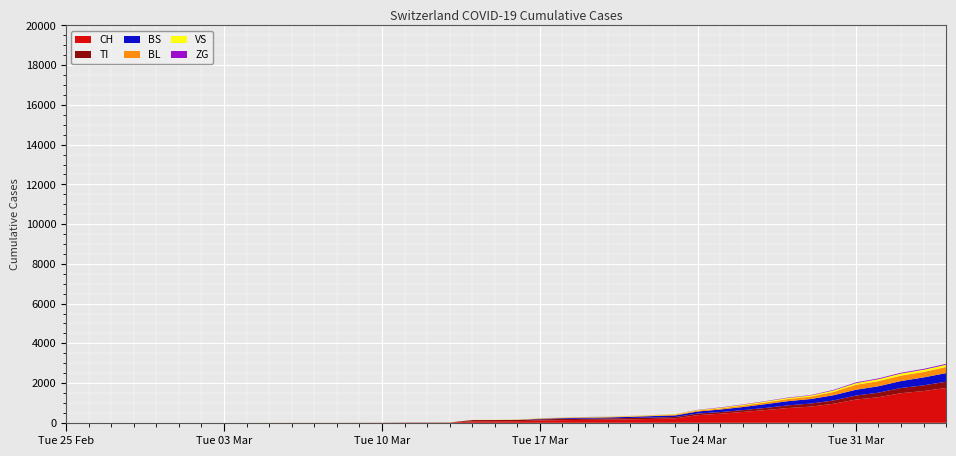

Reading left to right, what are all the values shown in this chart?

CH: 0	0	0	0	0	0	0	0	0	2	3	3	3	5	6	11	12	14	76	79	82	116	134	147	157	175	196	223	386	456	548	642	744	814	957	1169	1288	1490	1599	1753
TI: 0	0	0	0	0	0	0	0	0	0	0	0	0	0	0	0	0	0	61	61	61	62	62	65	67	68	70	71	80	85	91	107	136	155	165	202	229	263	287	314
BS: 0	0	0	0	0	0	0	0	0	0	0	0	0	0	0	4	4	4	4	0	4	25	36	44	46	57	73	78	105	128	155	191	211	228	263	292	323	350	397	434
BL: 0	0	0	0	0	0	0	0	0	0	0	0	0	1	2	2	2	2	2	5	5	13	16	17	20	24	25	40	46	53	73	84	108	123	167	251	258	272	277	309
VS: 0	0	0	0	0	0	0	0	0	2	2	2	2	2	2	3	3	5	6	6	8	11	11	12	15	17	19	24	25	35	41	50	53	54	71	81	96	104	109	112
ZG: 0	0	0	0	0	0	0	0	0	0	0	0	0	0	0	0	0	0	0	0	0	1	5	5	5	5	5	5	12	18	18	18	21	21	29	39	40	41	44	46